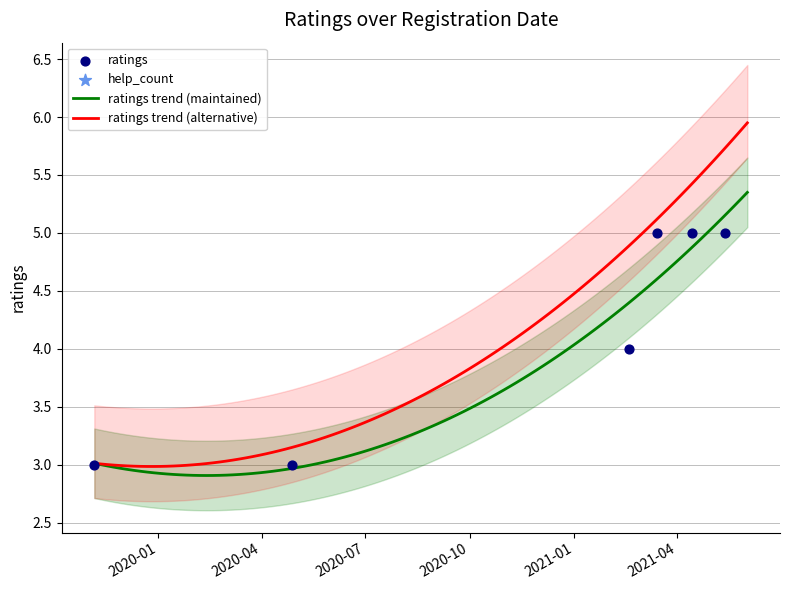

Which has a higher value, 2021.04.14 or 2019.11.06?

2021.04.14